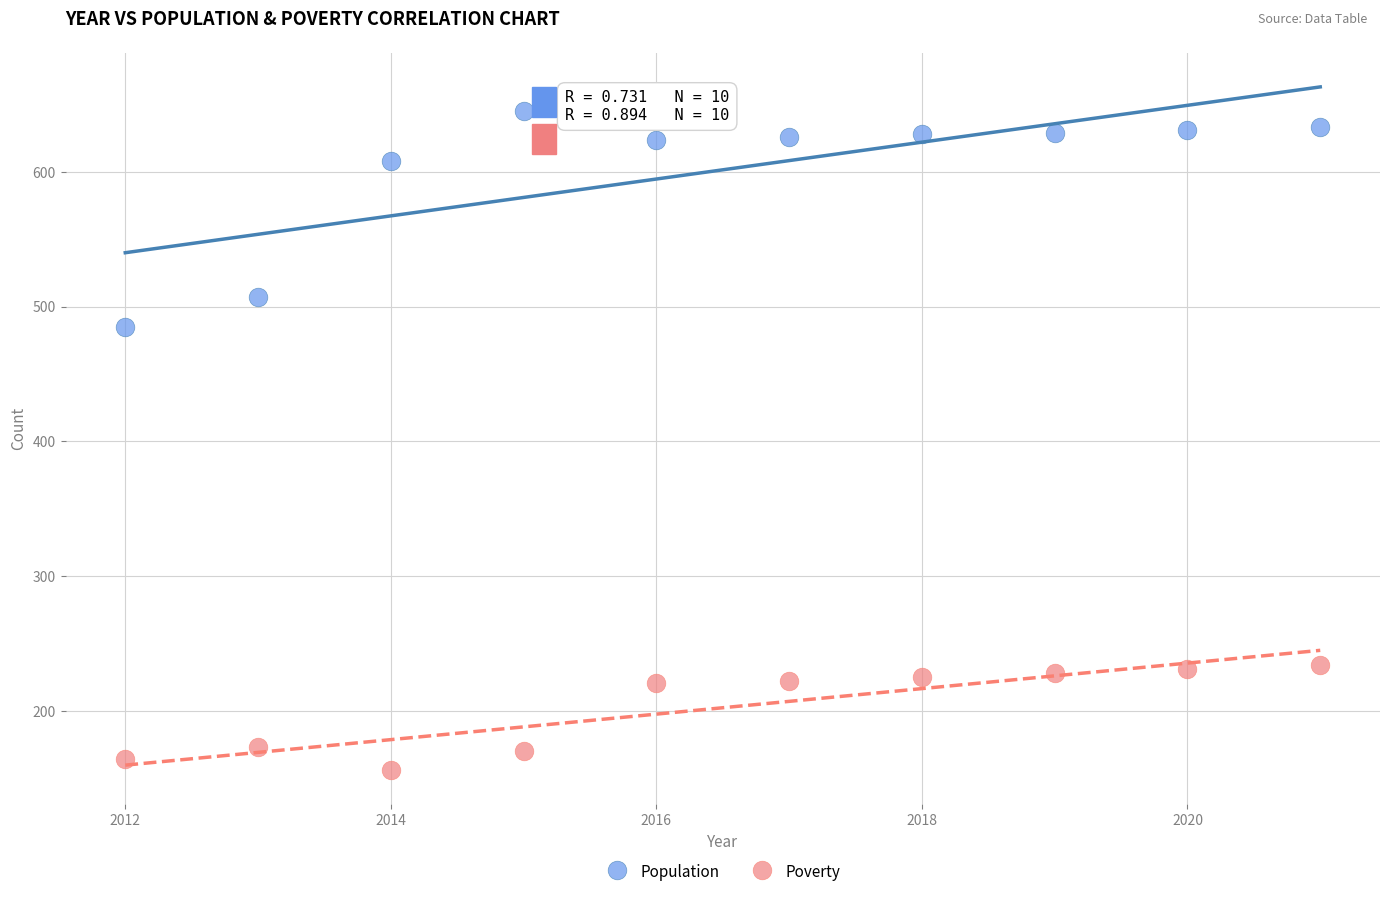

Across all series, what Y value is closest to 400?

485